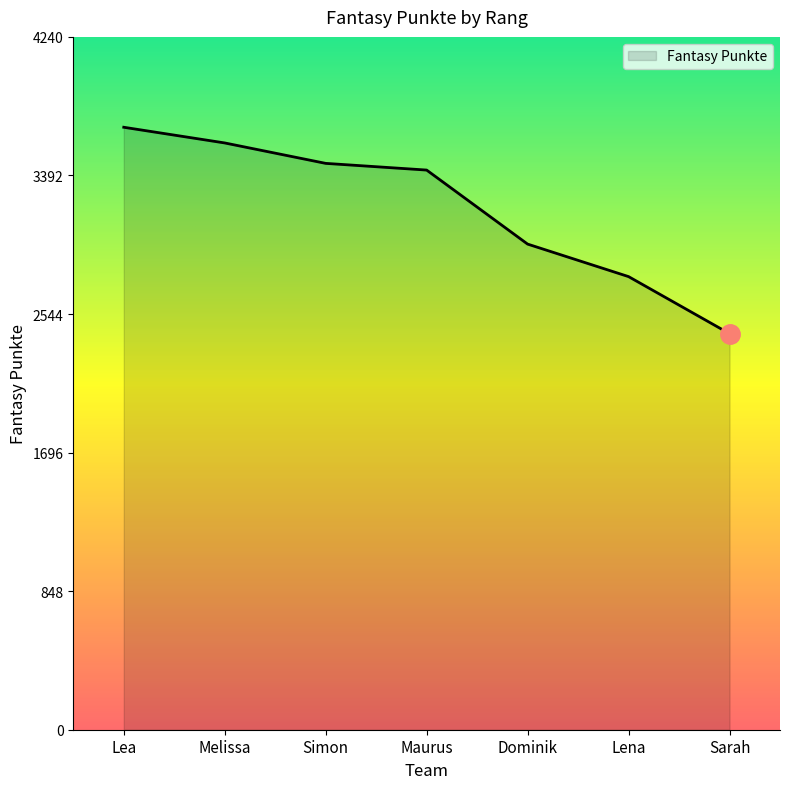

Which label corresponds to the smallest value in the chart?

Sarah